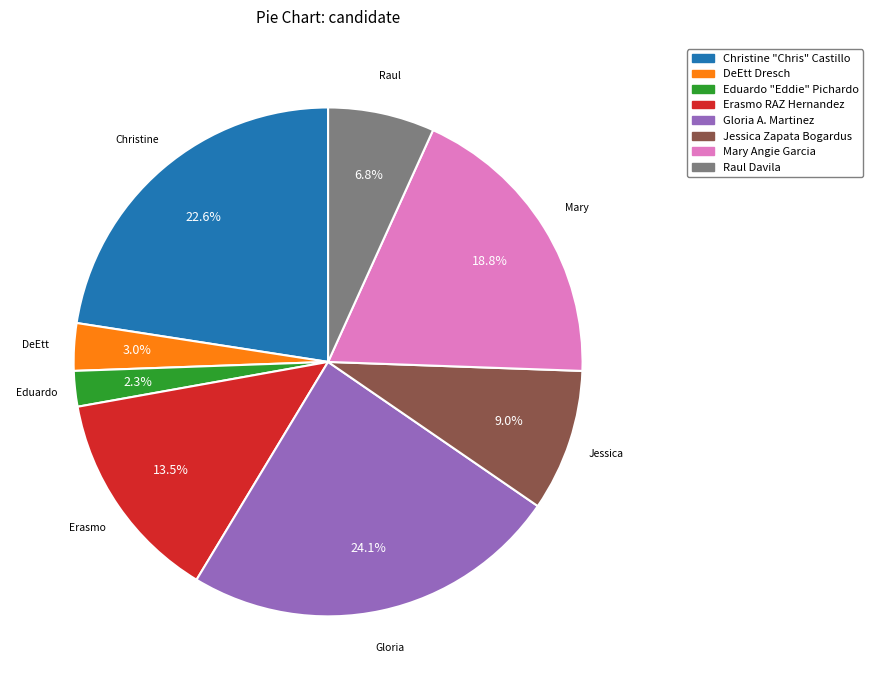

The Raul Davila slice represents 7% of the pie. True or false?

True